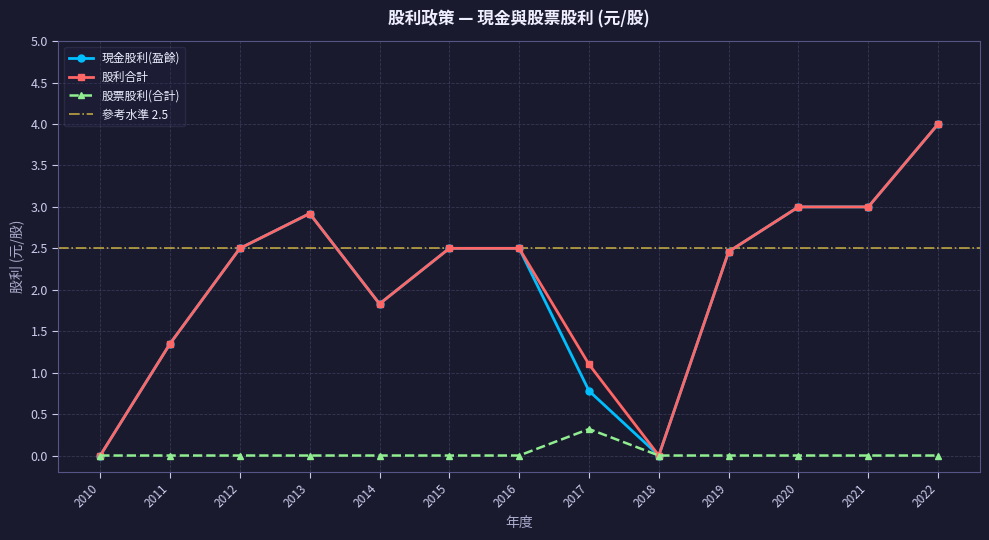

True or false: 股票股利(合計) and 現金股利(合計) cross at least once.

False